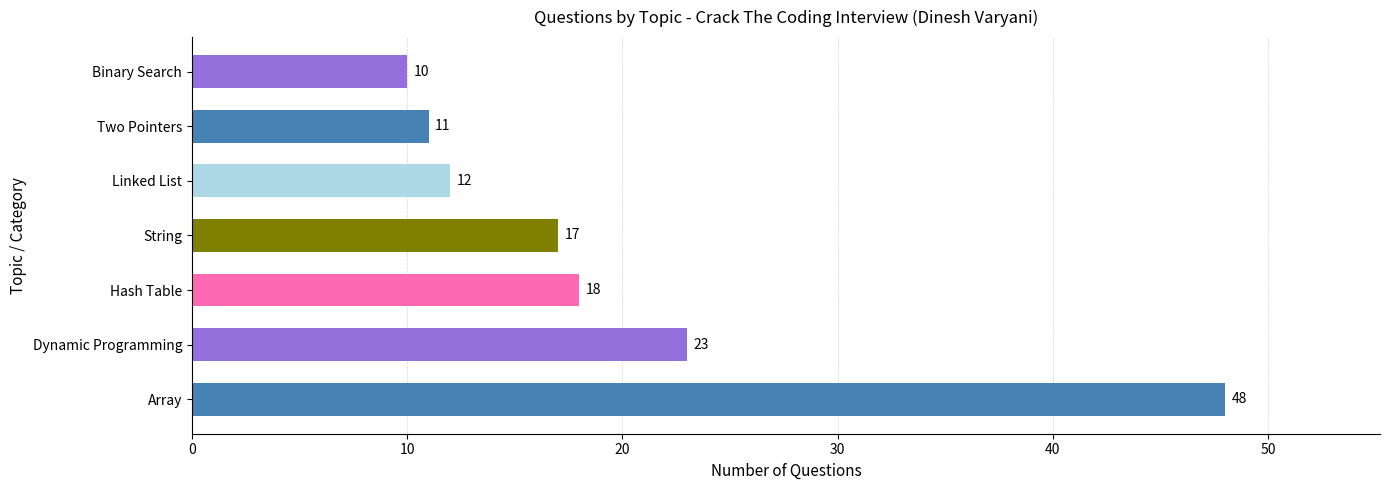

At which label is the value closest to 29?

Dynamic Programming